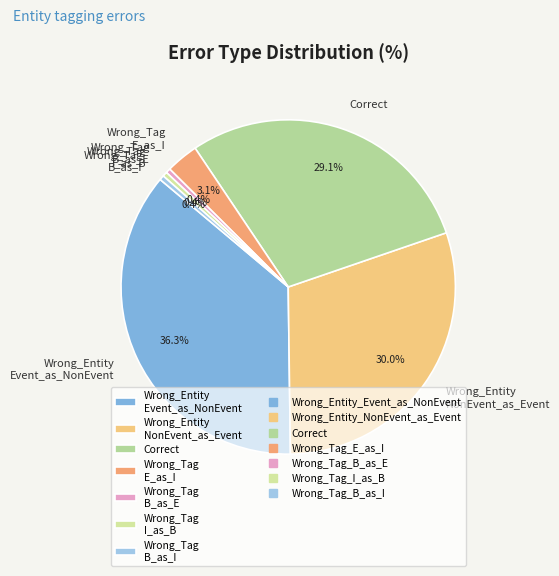

Is there any slice that represents more than half of the pie?

No